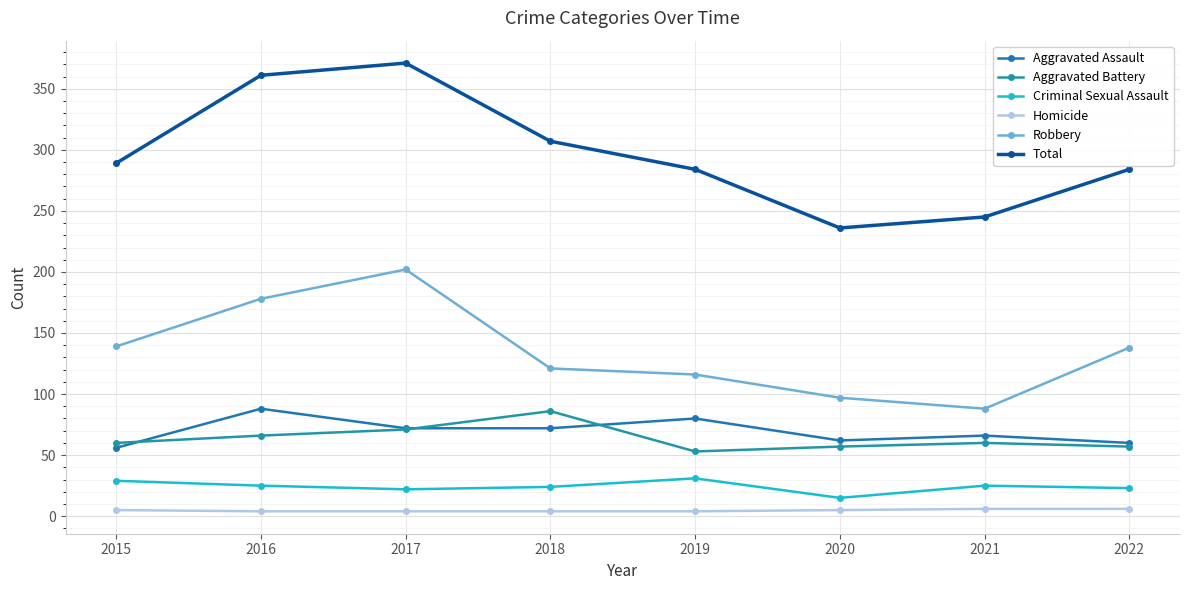

At which category is the sum across all series the highest?

2017